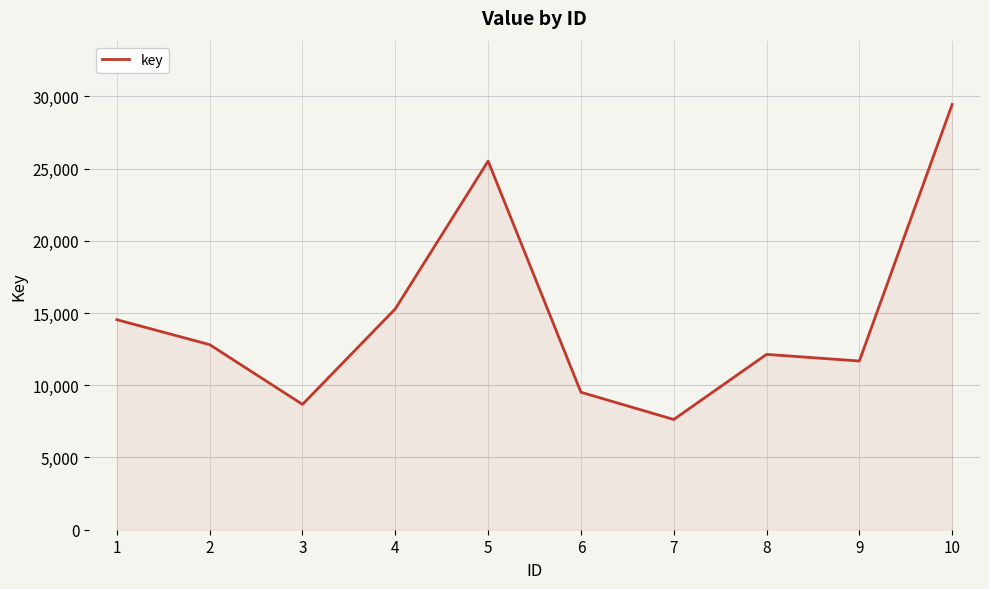

What is the difference between the maximum and minimum values?

21809